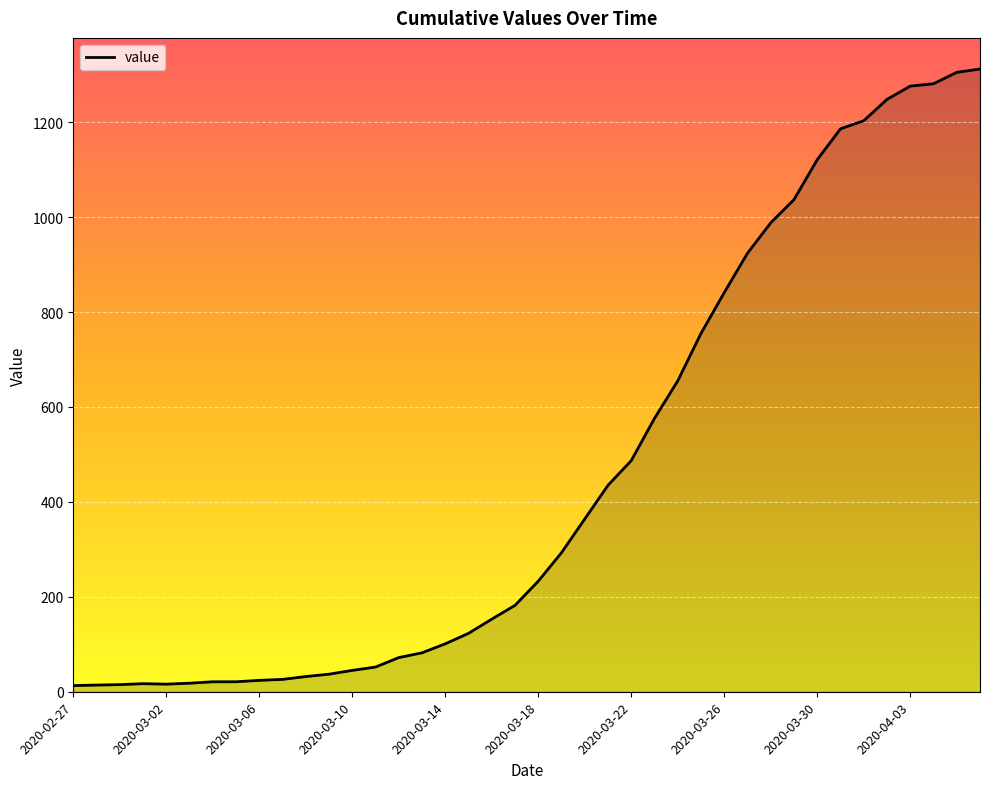

What is the difference between the maximum and minimum values?

1299